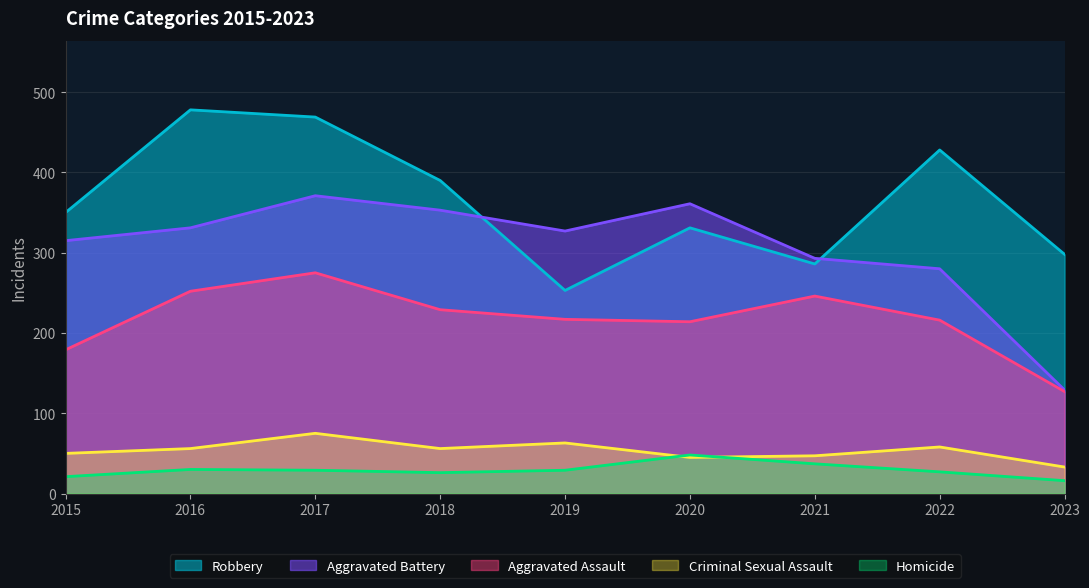

What is the approximate value of Homicide at 2019?

29